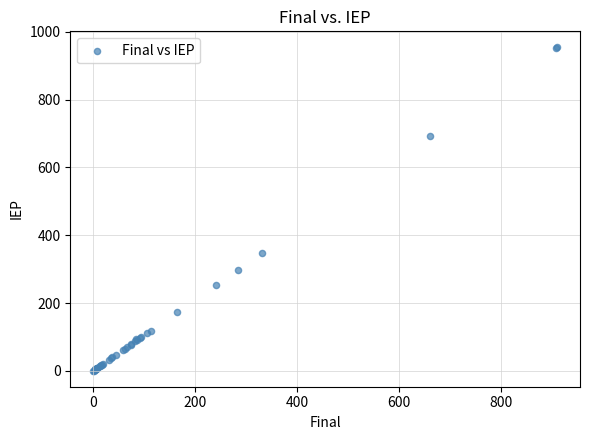

What Y value in the scatter plot is closest to 477?

348.6